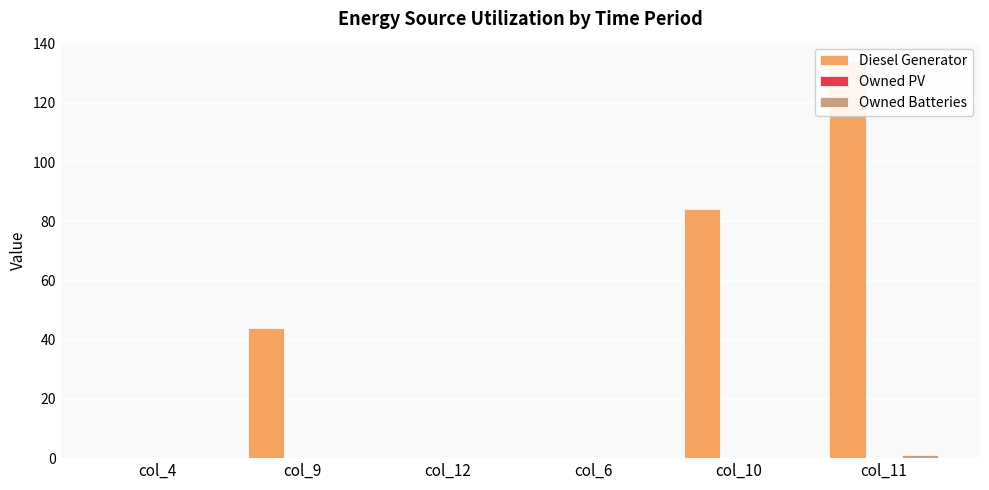

What is the label of the 3rd bar from the right?

col_6